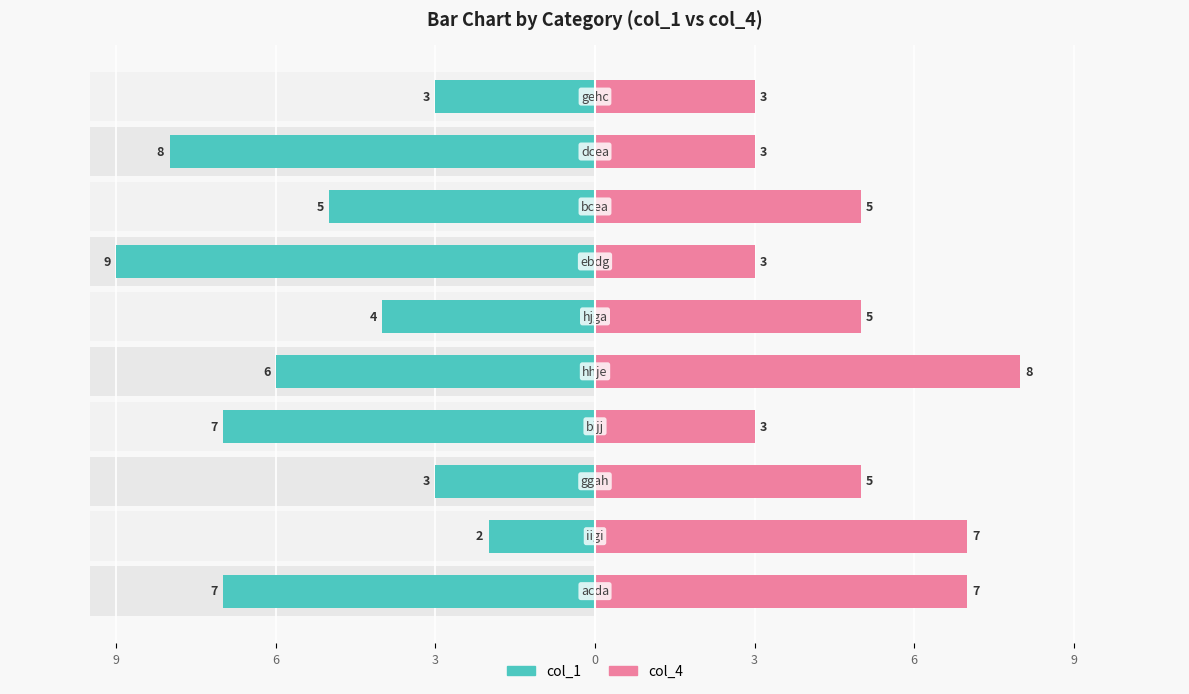

Which series has the widest spread of values?

col_1